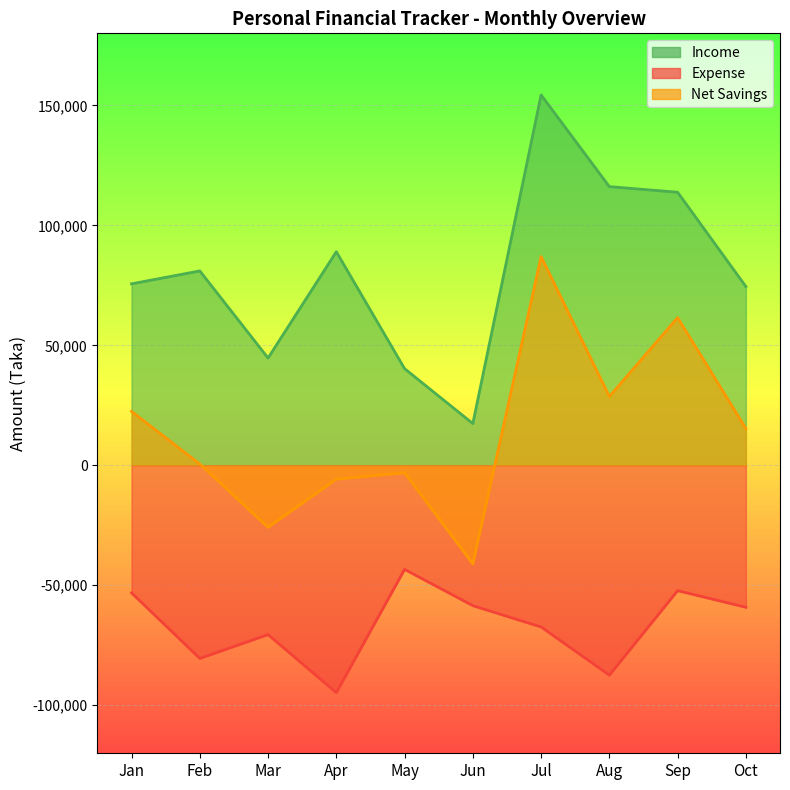

What is the total value across all series at Feb?

1048